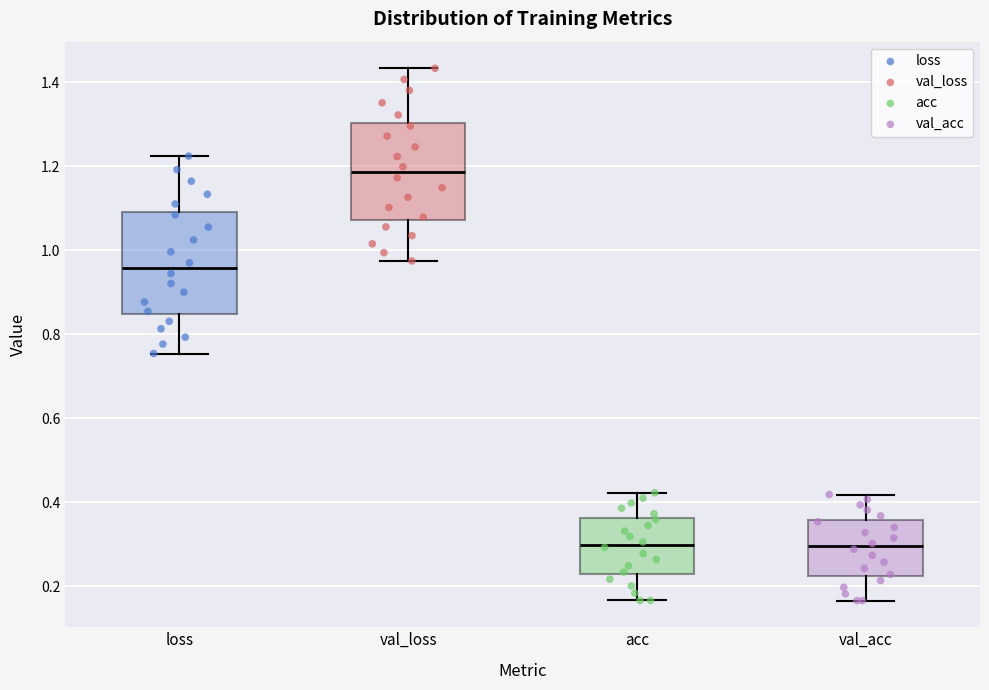

Reading left to right, read every box against the y-axis: the position of its median line, the range the box covers, and the ends of its whiskers. The values are not printed on the chart, so give them approximately, as read against the axis.

loss: median 0.96, box 0.84 to 1.10, whiskers 0.76 to 1.22
val_loss: median 1.18, box 1.08 to 1.30, whiskers 0.98 to 1.44
acc: median 0.30, box 0.22 to 0.36, whiskers 0.16 to 0.42
val_acc: median 0.30, box 0.22 to 0.36, whiskers 0.16 to 0.42